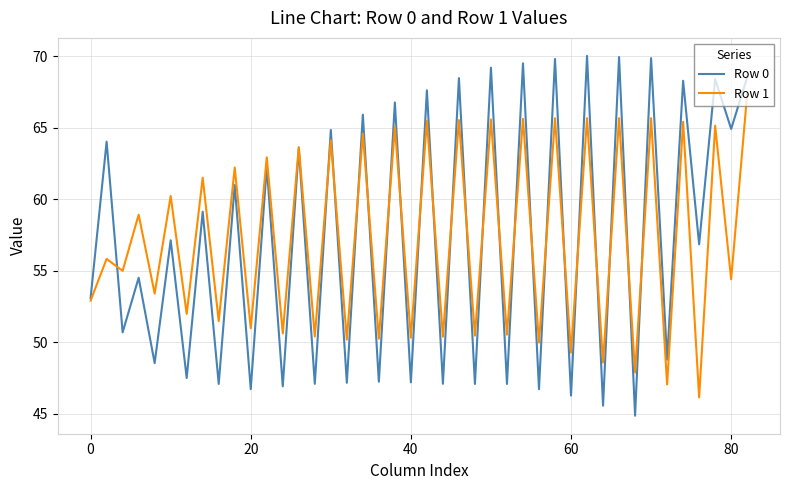

What is the greatest value displayed?

70.0